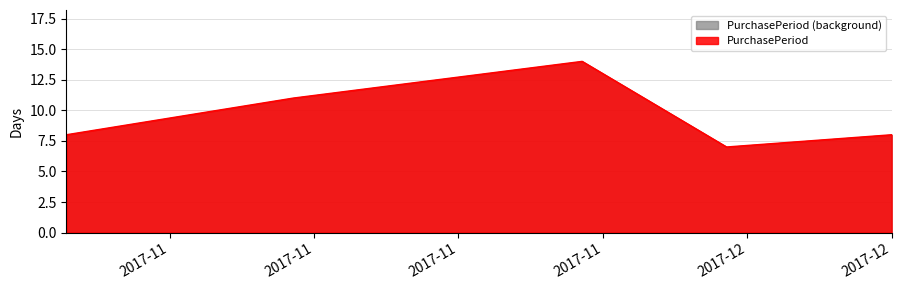

How many distinct data groups are displayed?

1